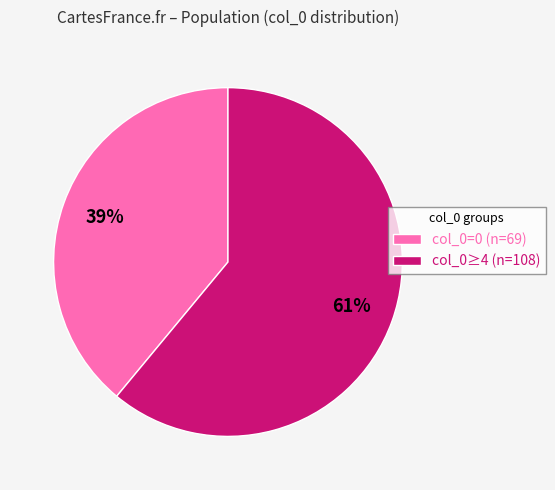

Is the sum of col_0≥4 (n=108) and col_0=0 (n=69) greater than half?

Yes